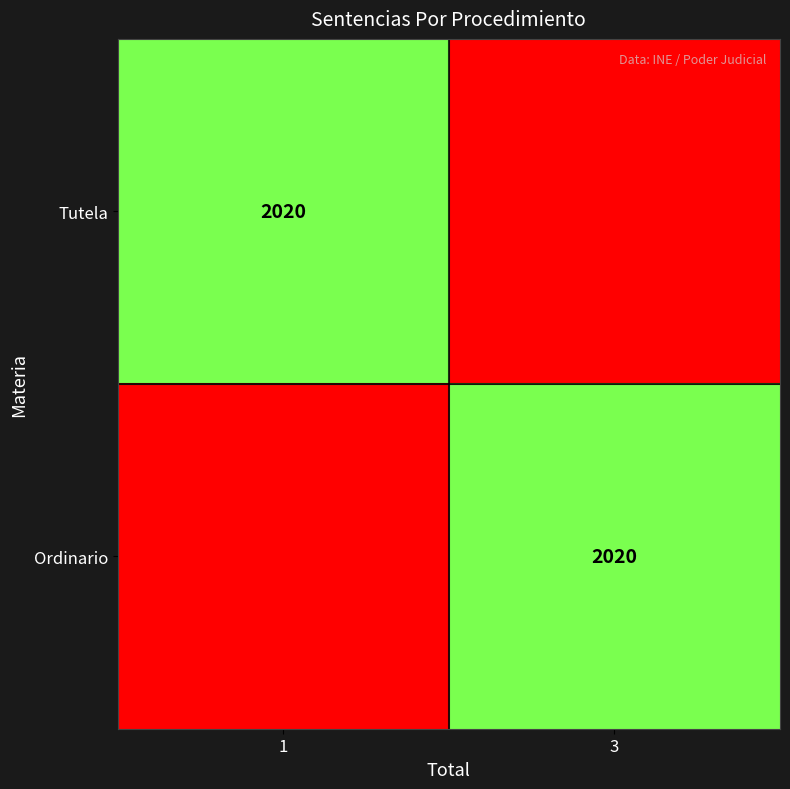

True or false: Ordinario has a value of 2020 at 3.

True